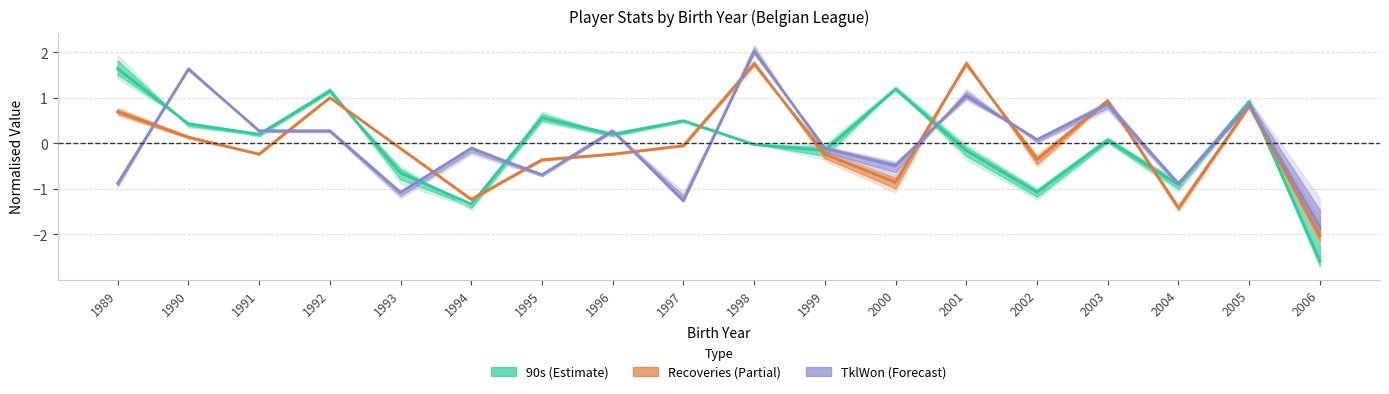

At which category does the chart reach its minimum across all series?

2006